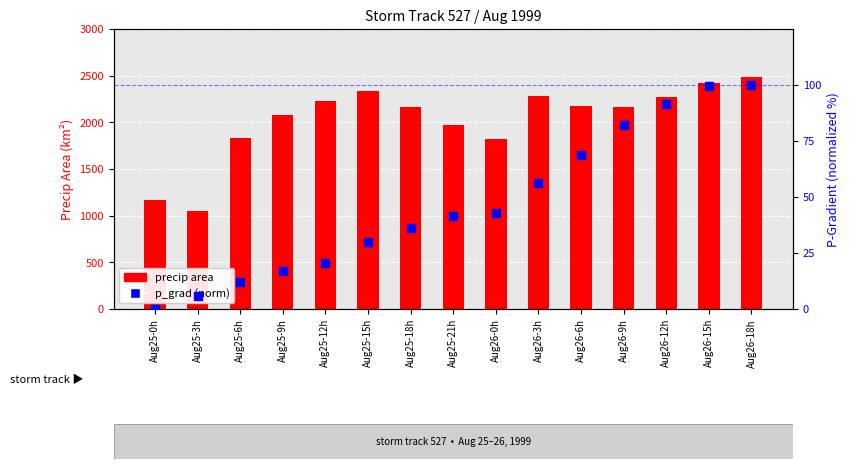

Which series has the widest spread of Y values?

precip area